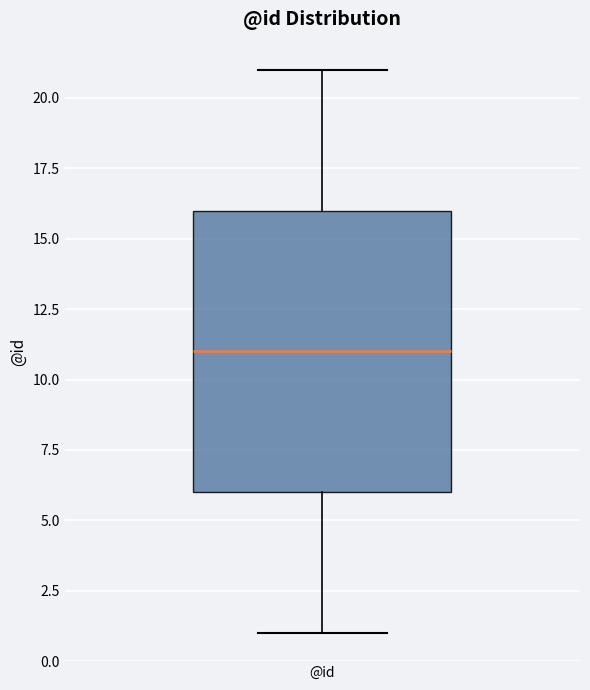

Read this box plot against the y-axis: the position of the median line, the range covered by the box, and the ends of both whiskers. The values are not printed on the chart, so give them approximately, as read against the axis.

median 11, box 6 to 16, whiskers 1 to 21